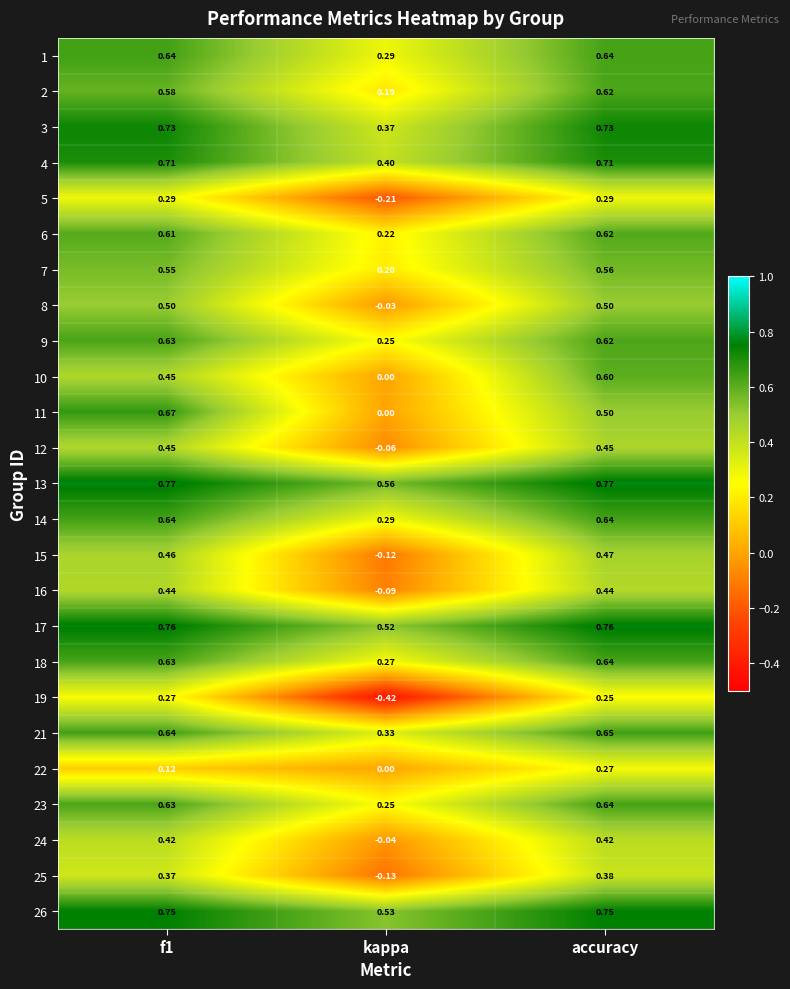

At which label does 22 reach its minimum?

kappa